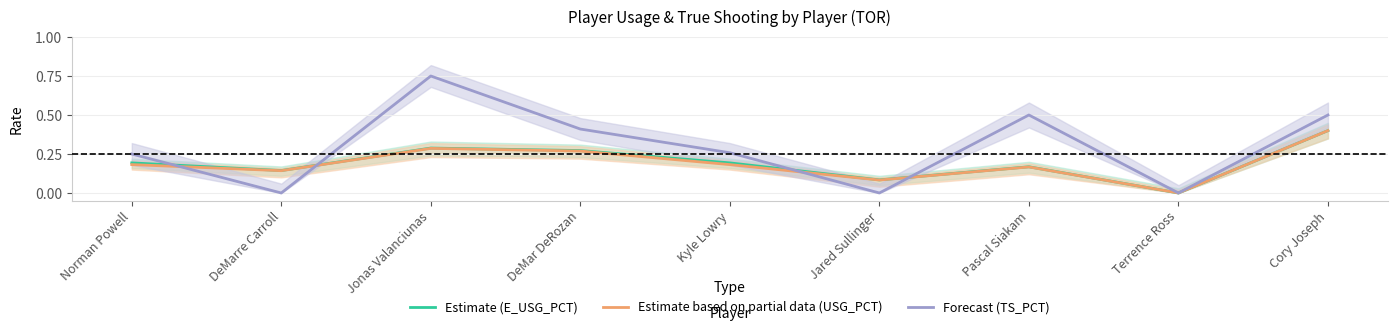

What value does the Estimate based on partial data (USG_PCT) series have at Jared Sullinger?

0.1